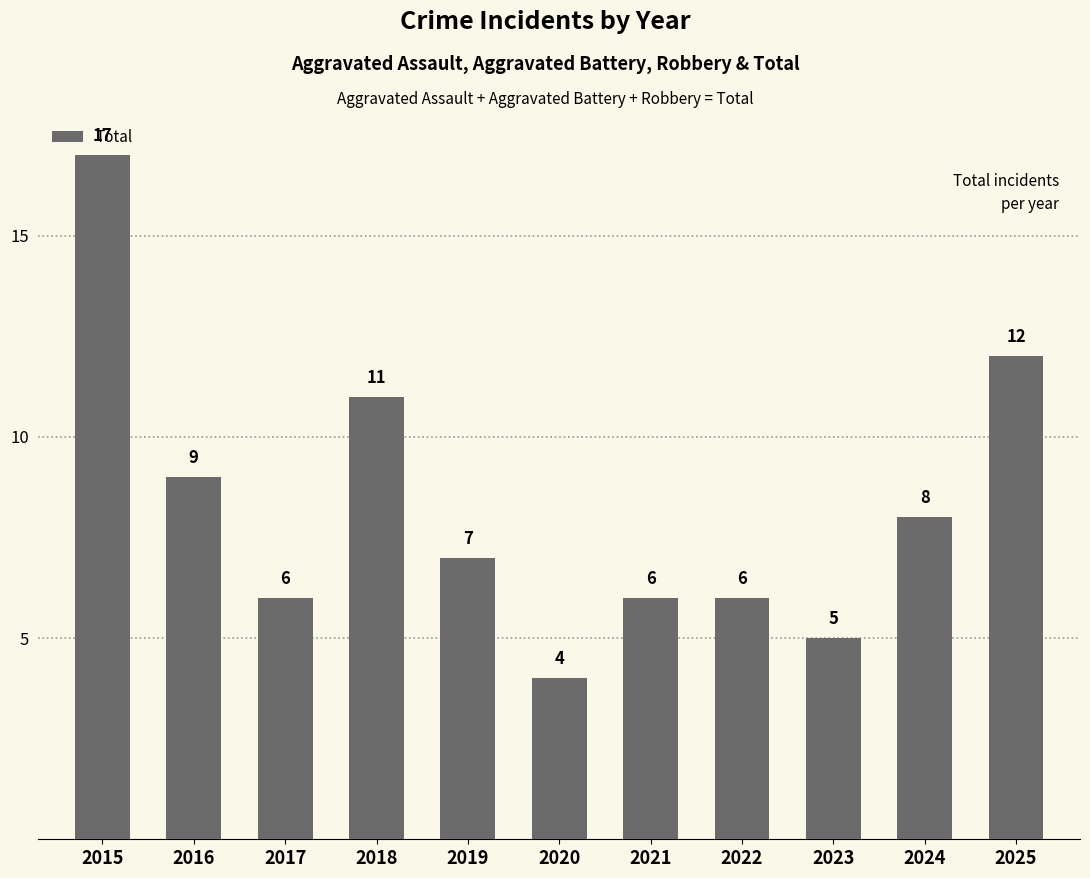

The chart shows a value of 8 at 2024. True or false?

True